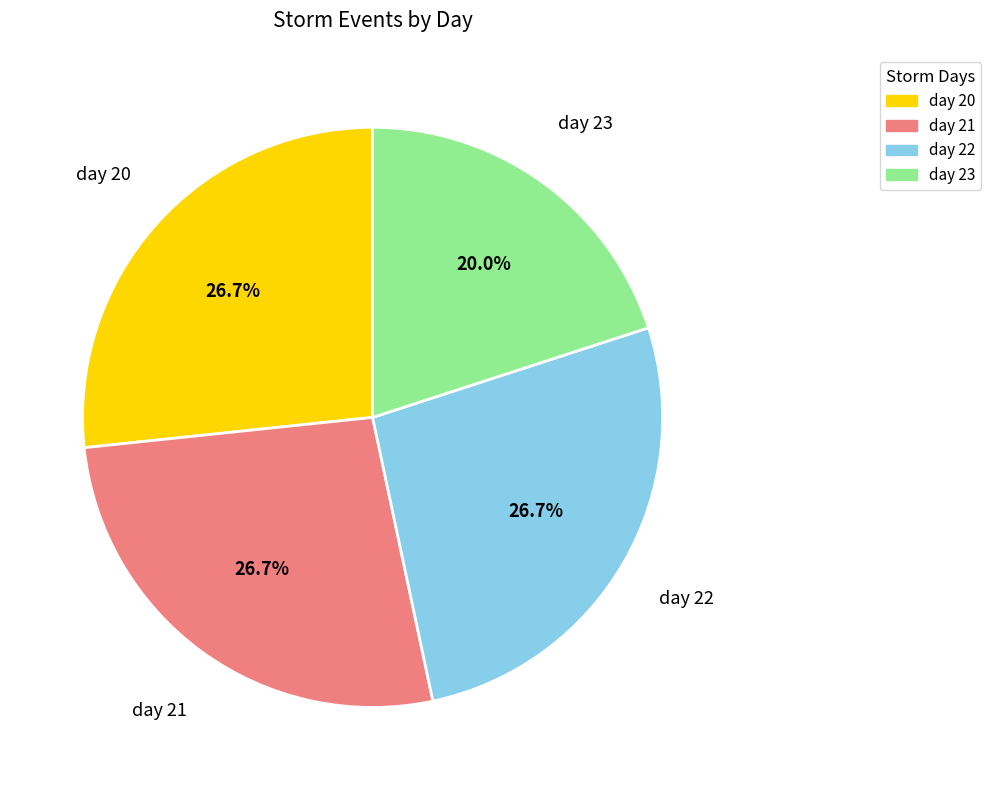

To the nearest percent, what portion does day 22 represent?

27%